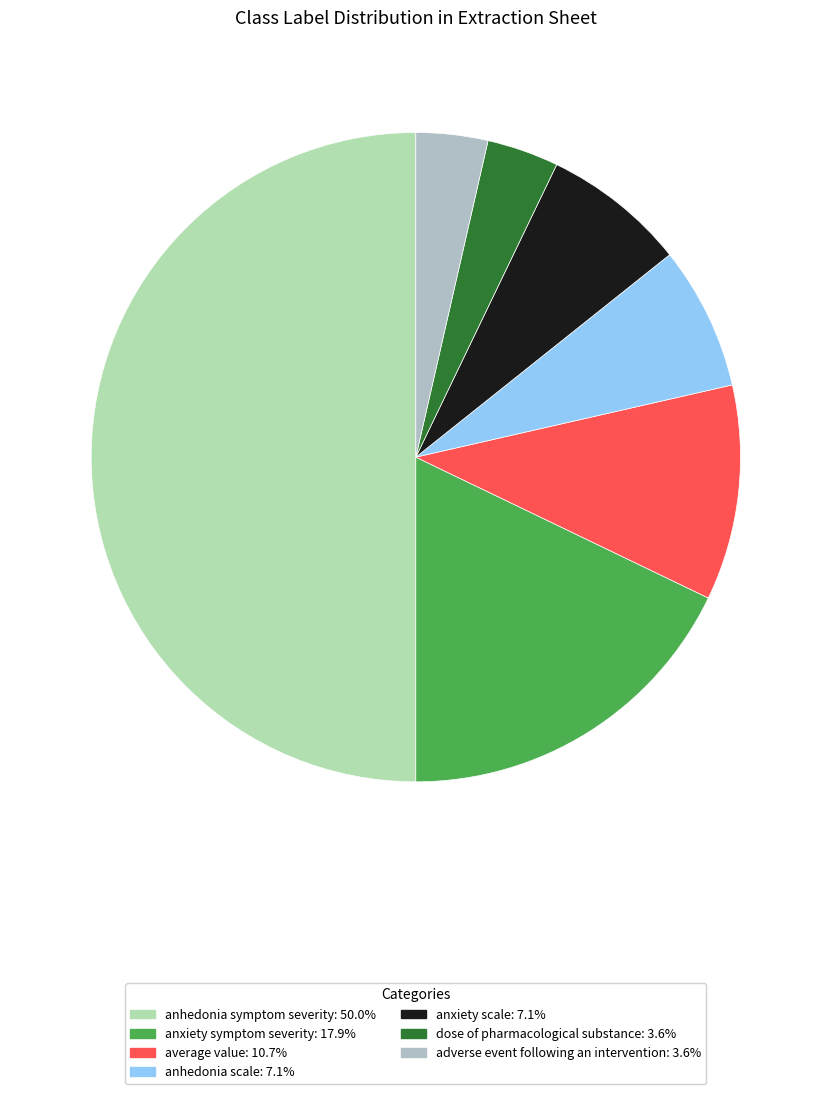

Count the number of slices in the pie.

7